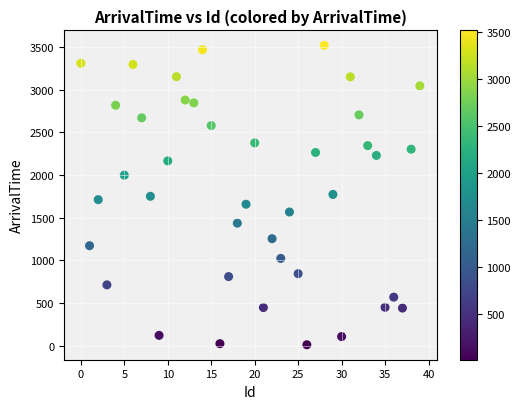

What is the range of X values (max minus min)?

39